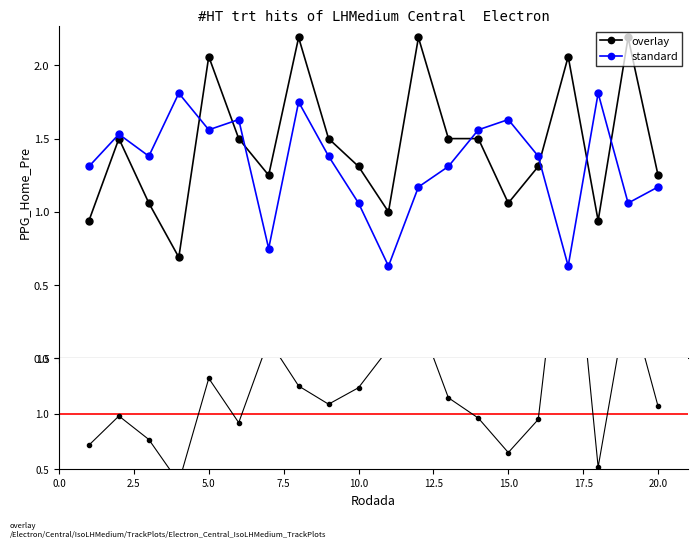

Where is the first local maximum for standard?

2